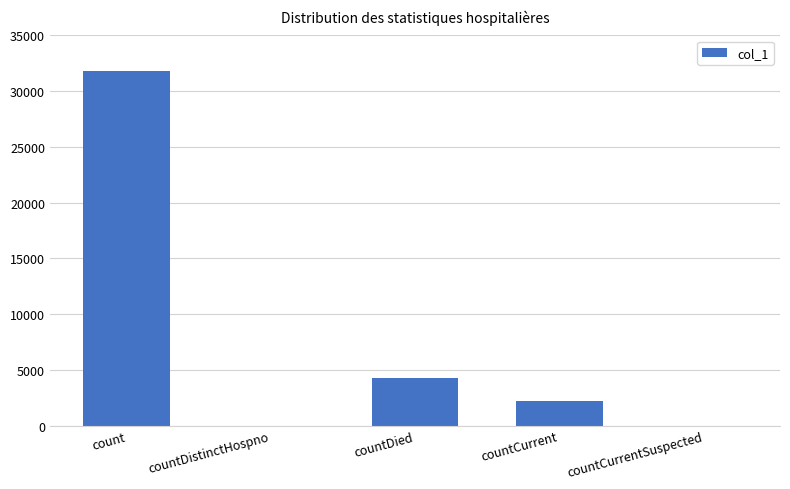

What is the change in value from count to countDied?

-27514